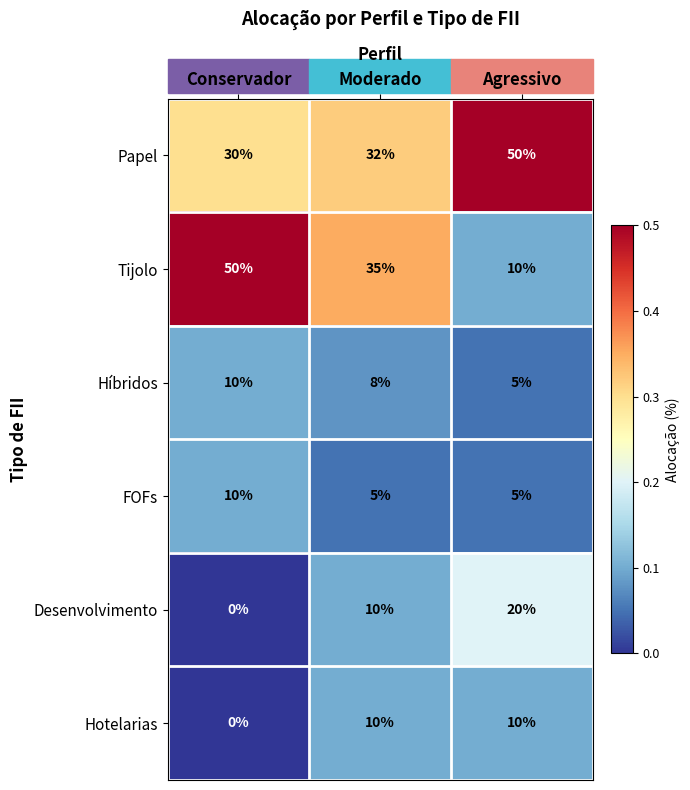

What is the maximum value shown in the chart?

50